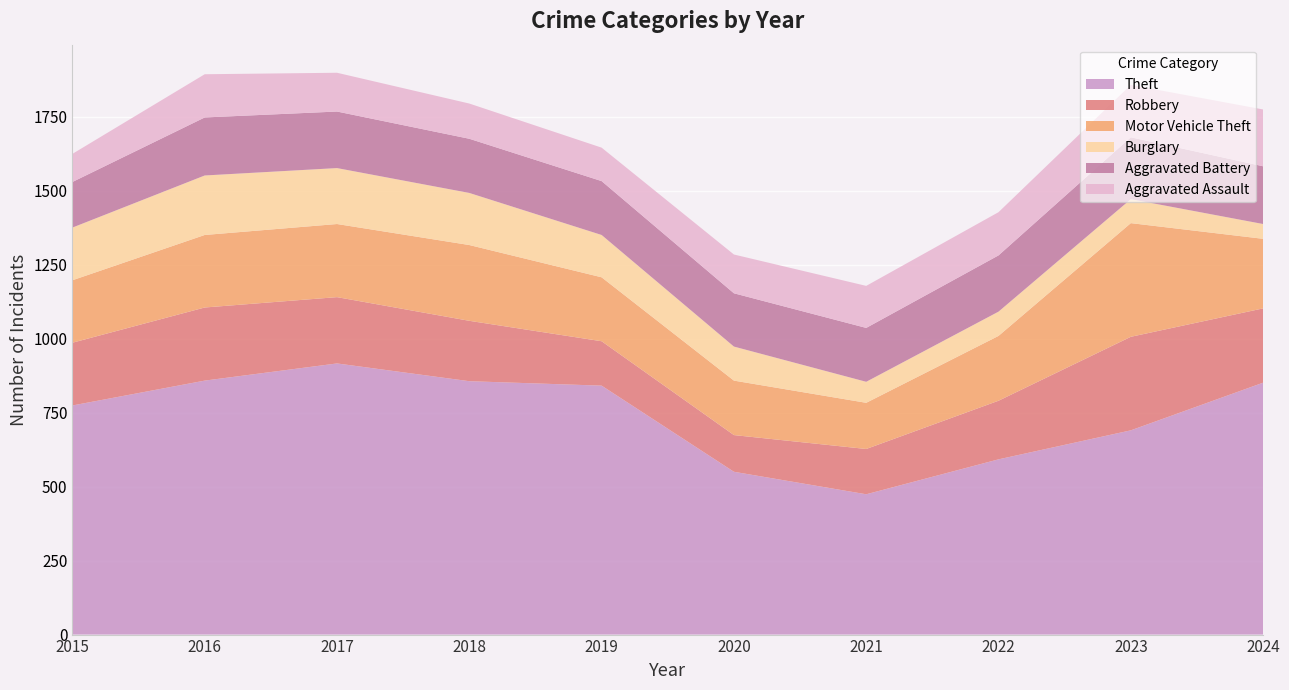

Reading left to right, extract all data points from this chart.

Theft: 774	858	916	856	841	550	474	592	690	851
Robbery: 212	247	224	204	150	124	153	198	316	251
Motor Vehicle Theft: 211	245	247	256	216	184	156	219	384	235
Burglary: 178	201	189	176	143	115	71	82	81	50
Aggravated Battery: 154	196	191	183	182	180	182	190	209	195
Aggravated Assault: 95	146	131	119	113	131	142	146	177	192